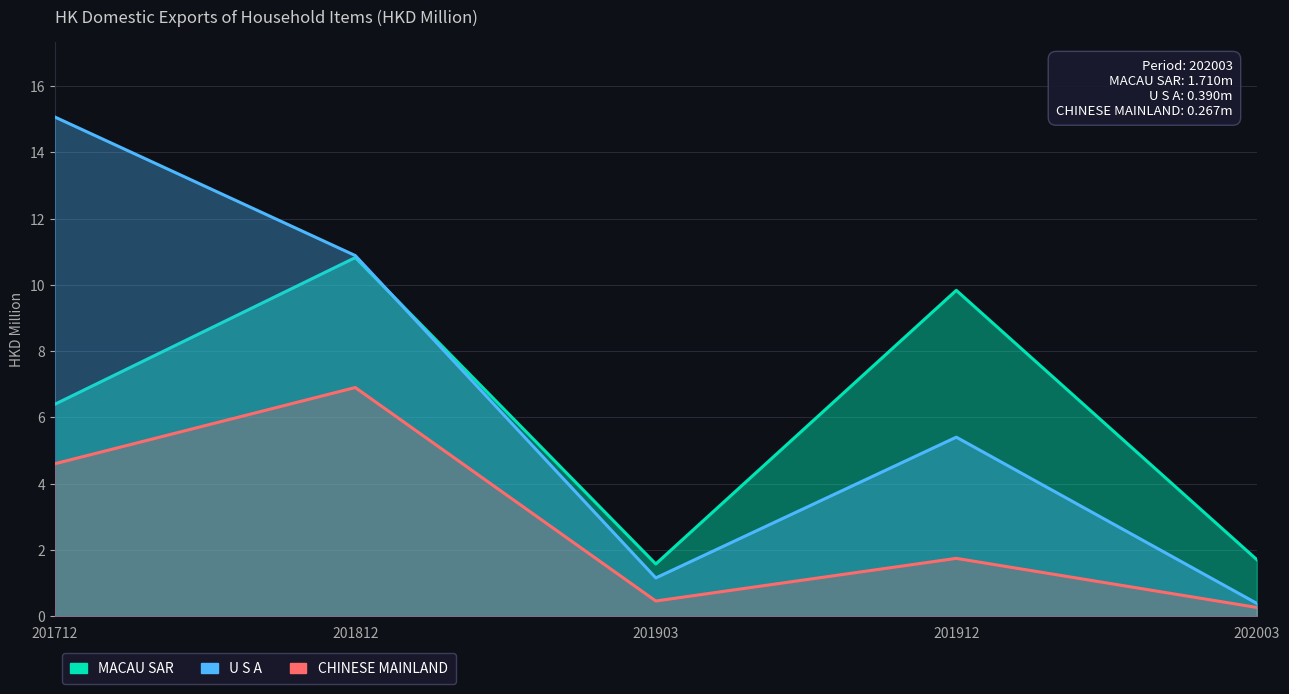

How many interior local valleys does the U S A series have?

1